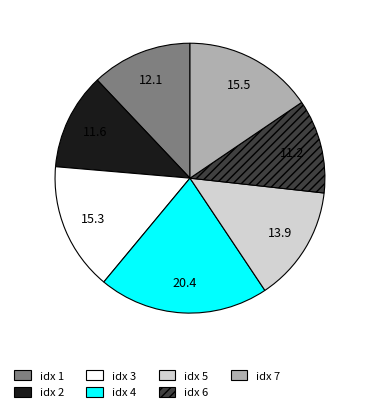

What is the largest slice in the pie chart?

idx 4